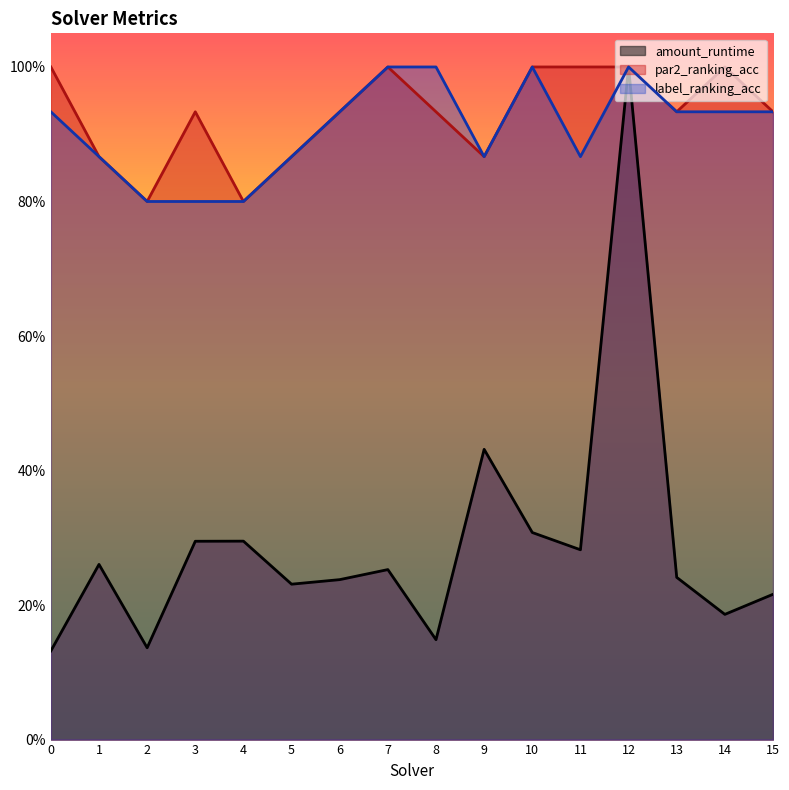

Rank the categories by amount_runtime value from lowest to highest.

0, 2, 8, 14, 15, 5, 6, 13, 7, 1, 11, 3, 4, 10, 9, 12